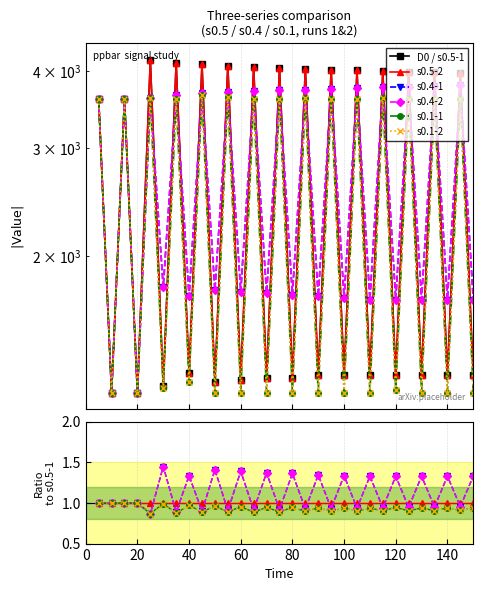

How many values in D0 / s0.5-1 are above zero?

30